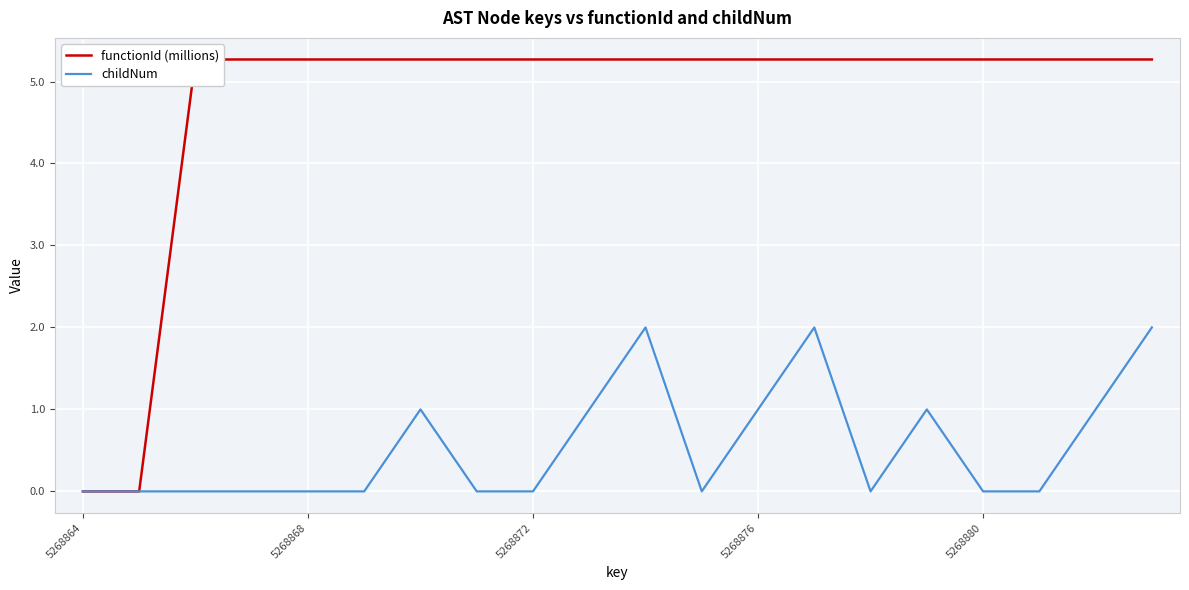

What is the difference between the maximum and minimum values in the functionId (millions) series?

5.3